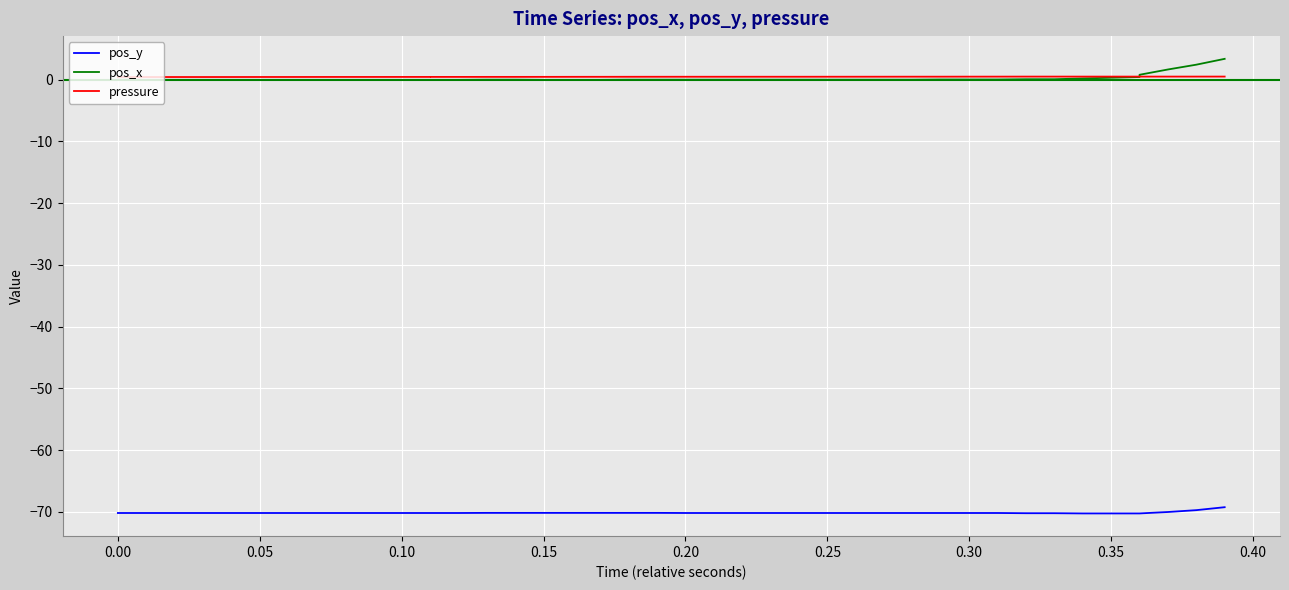

What is the label of the 25th point from the right?

0.15